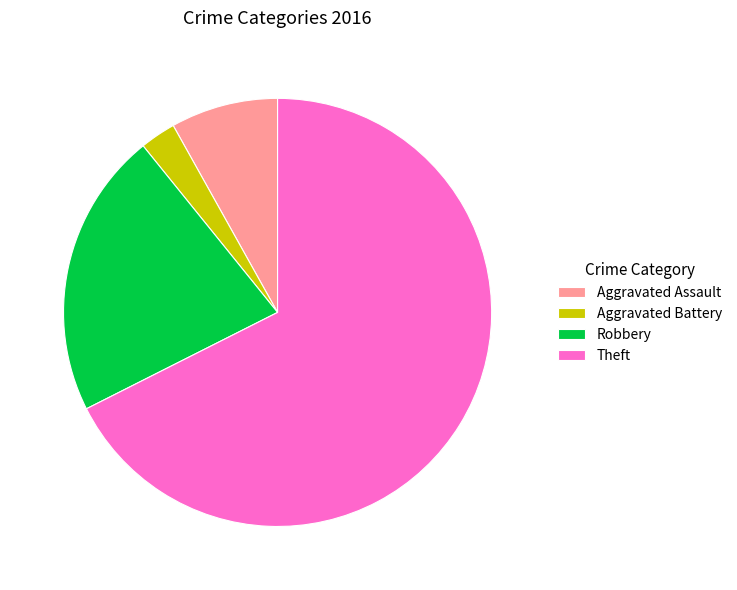

Which slice is the largest?

Theft